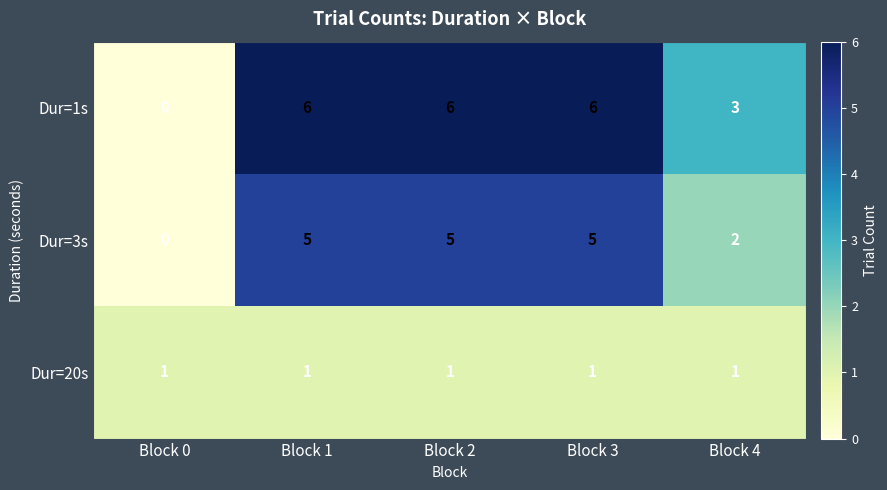

Reading left to right, what are all the values shown in this chart?

Dur=1s: 0	6	6	6	3
Dur=3s: 0	5	5	5	2
Dur=20s: 1	1	1	1	1